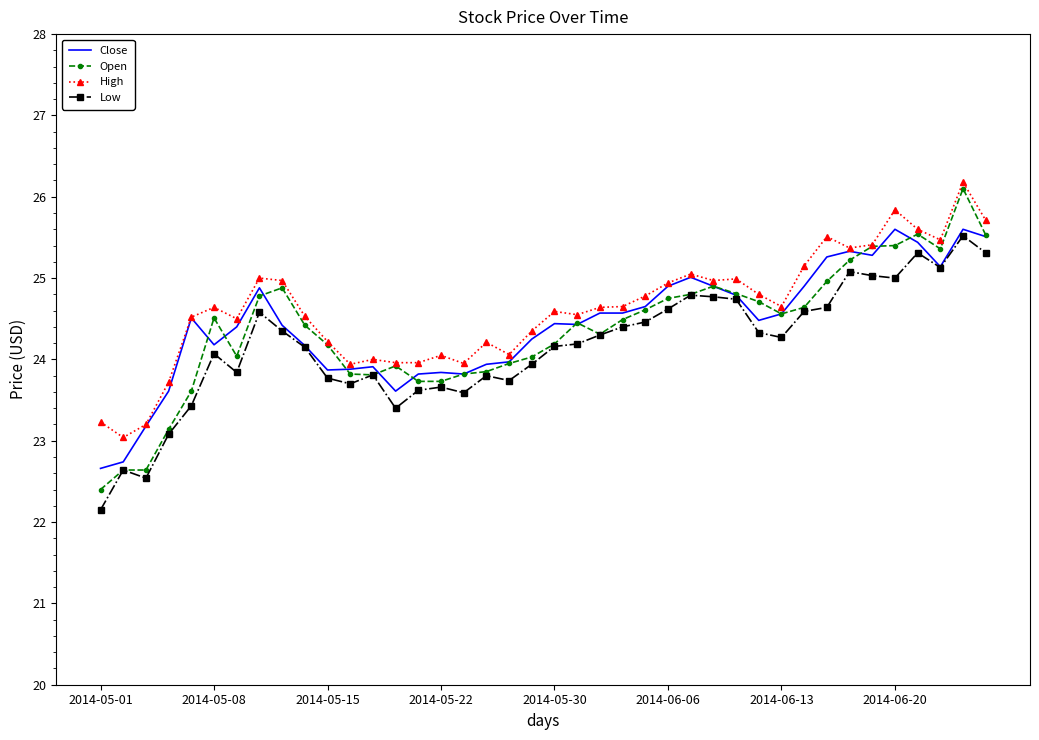

What is the greatest value displayed?

26.2